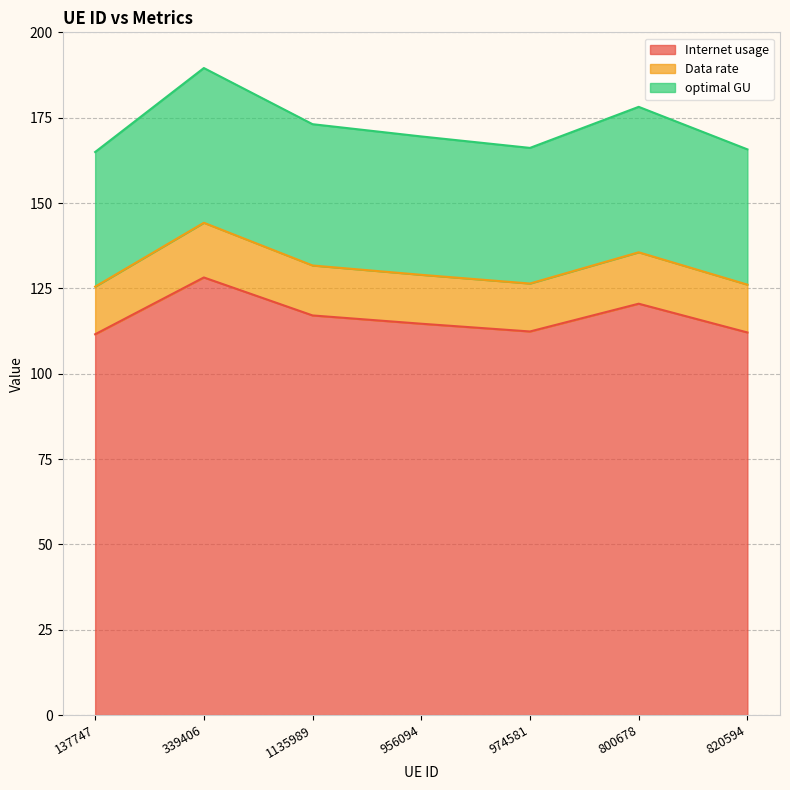

In Data rate, how many points are higher than both neighbors (excluding endpoints)?

2